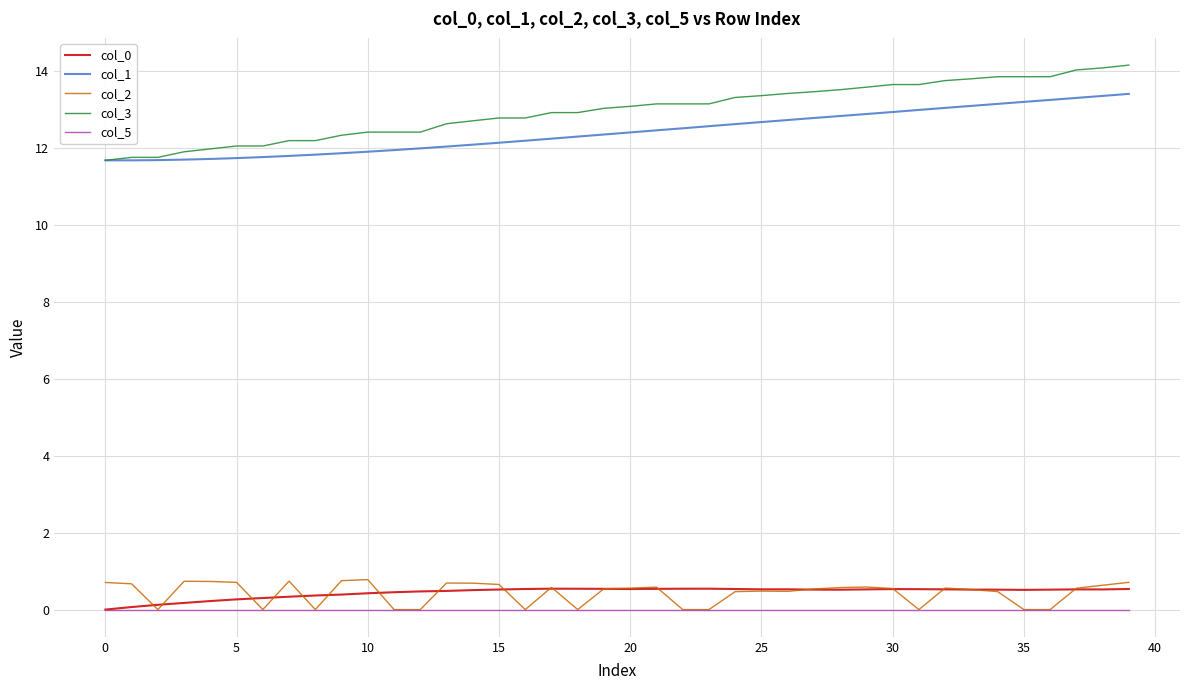

What is the minimum value for col_1?

11.7